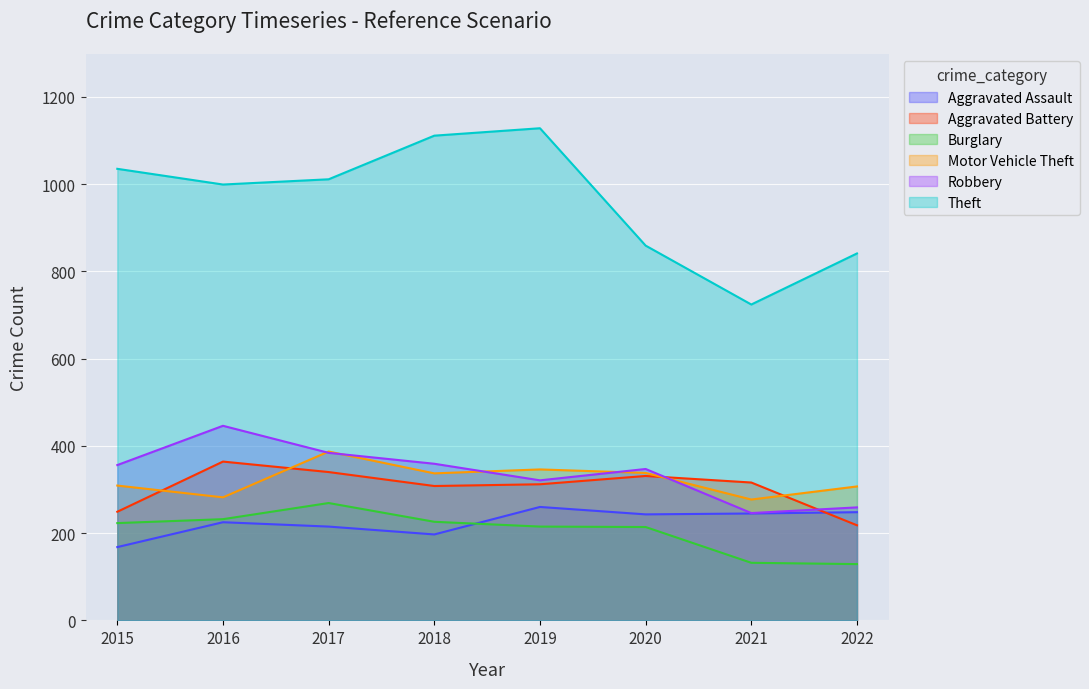

Reading left to right, what are all the values shown in this chart?

Aggravated Assault: 2015=168	2016=225	2017=215	2018=197	2019=260	2020=243	2021=245	2022=248
Aggravated Battery: 2015=249	2016=364	2017=340	2018=308	2019=312	2020=331	2021=316	2022=218
Burglary: 2015=223	2016=232	2017=269	2018=226	2019=215	2020=214	2021=132	2022=129
Motor Vehicle Theft: 2015=309	2016=282	2017=387	2018=337	2019=346	2020=338	2021=277	2022=307
Robbery: 2015=356	2016=446	2017=384	2018=359	2019=321	2020=347	2021=246	2022=259
Theft: 2015=1035	2016=999	2017=1011	2018=1111	2019=1128	2020=859	2021=724	2022=841